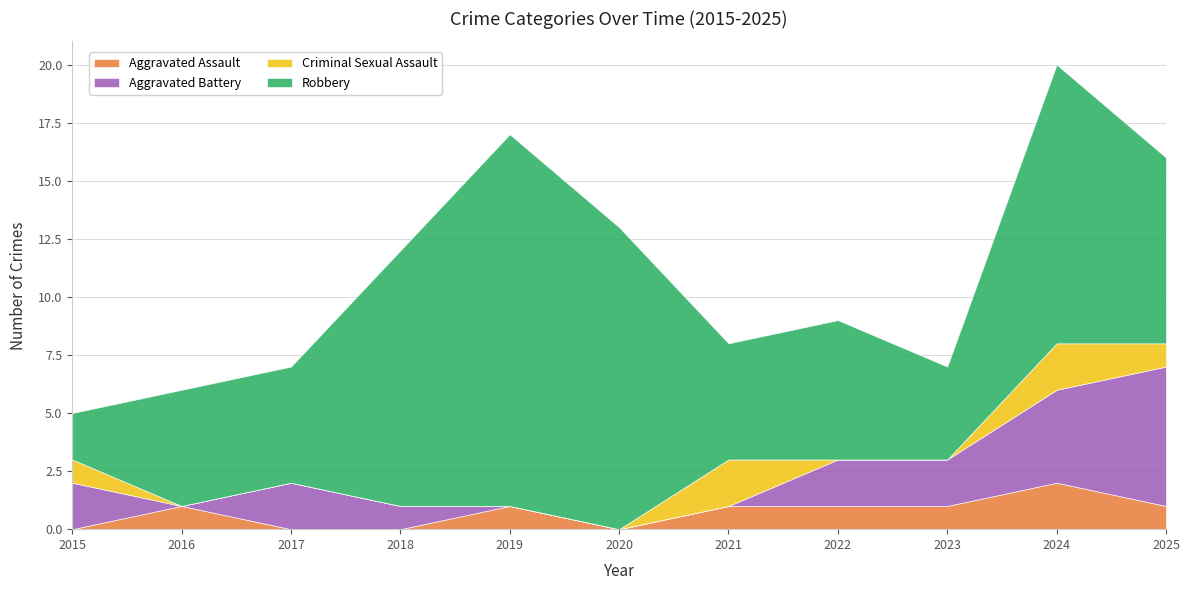

Reading left to right, transcribe all the data shown in this chart.

Aggravated Assault: 0	1	0	0	1	0	1	1	1	2	1
Aggravated Battery: 2	0	2	1	0	0	0	2	2	4	6
Criminal Sexual Assault: 1	0	0	0	0	0	2	0	0	2	1
Robbery: 2	5	5	11	16	13	5	6	4	12	8